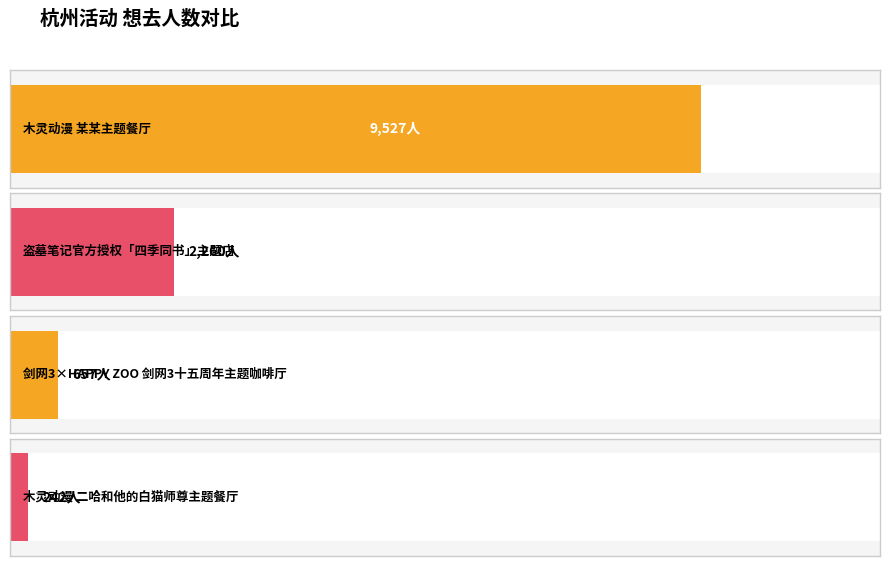

Reading left to right, what are all the values shown in this chart?

木灵动漫 某某主题餐厅=9527	盗墓笔记官方授权「四季同书」主题店=2260	剑网3×HAPPY ZOO 剑网3十五周年主题咖啡厅=657	木灵动漫 二哈和他的白猫师尊主题餐厅=242